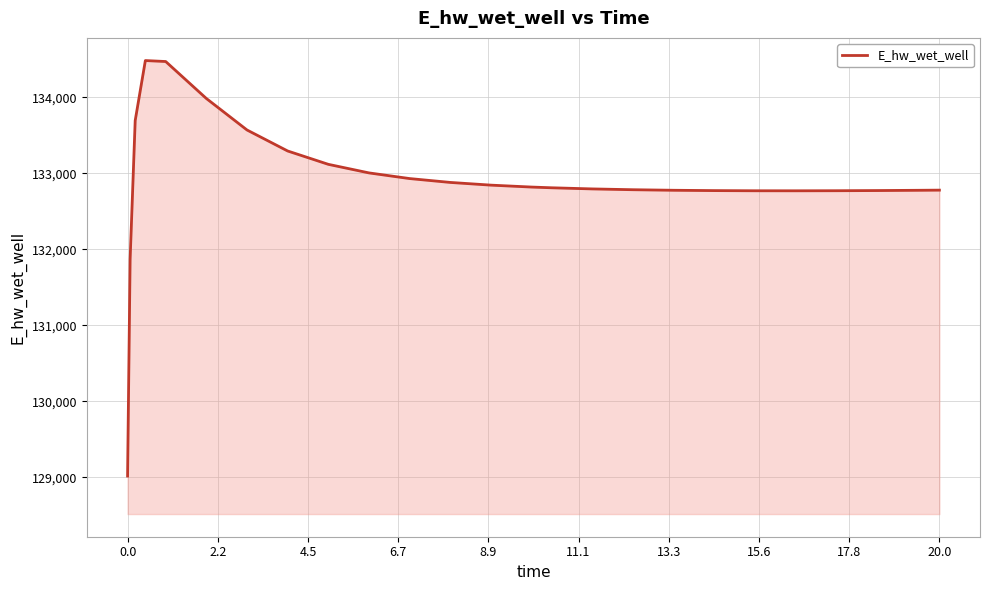

What is the greatest value displayed?

134481.6